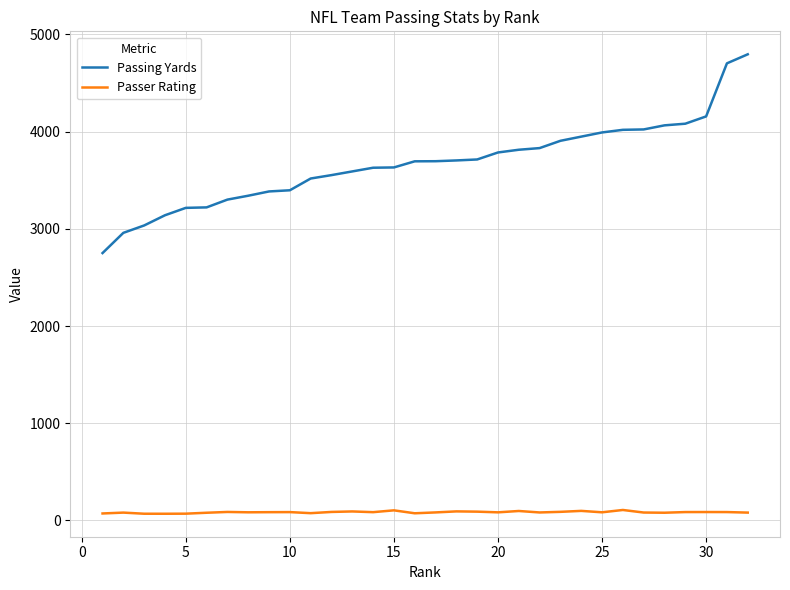

Which series has the largest total across all categories?

Passing Yards